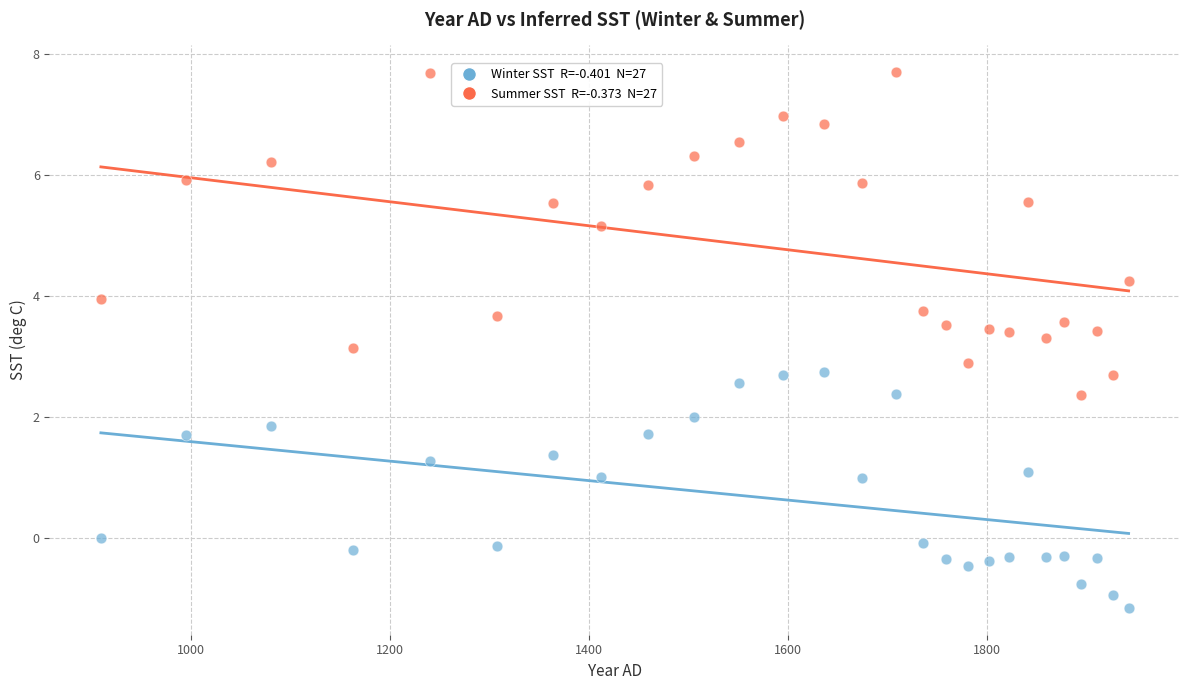

Across all data points, what is the range of X values (max minus min)?

1033.1